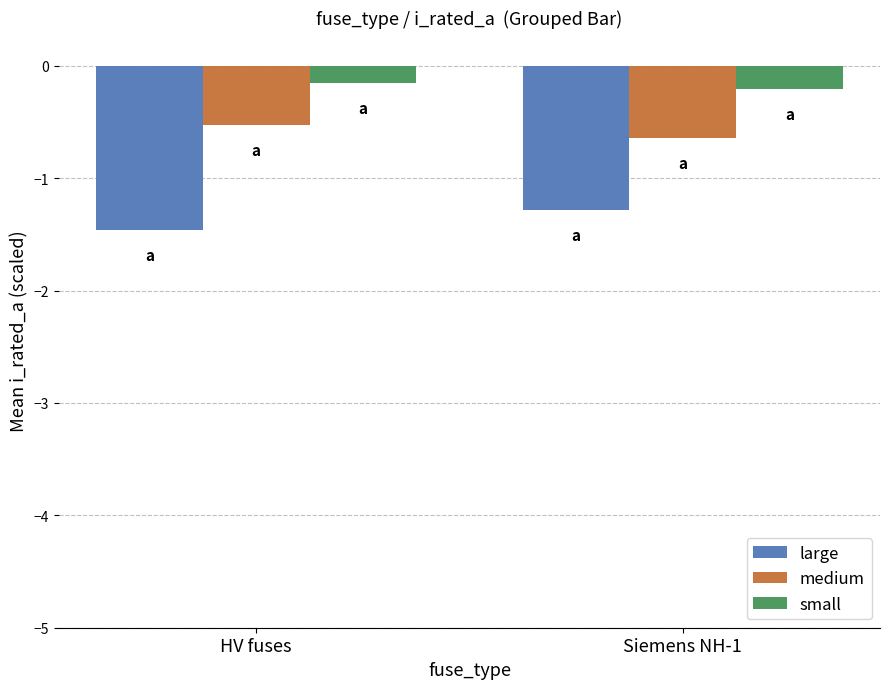

Is the value of large at HV fuses greater than the value of small at HV fuses?

No